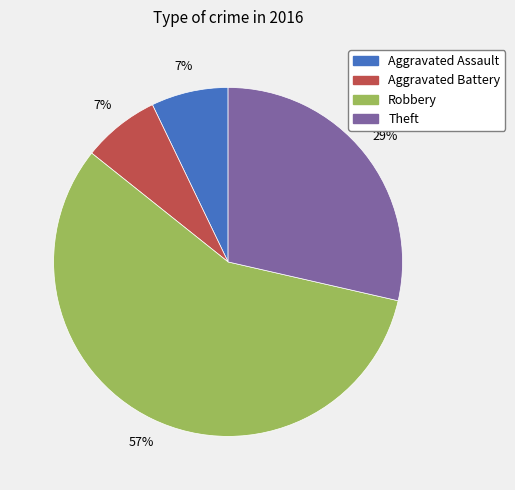

To the nearest percent, what is the difference between the largest and smallest slice percentages?

50%